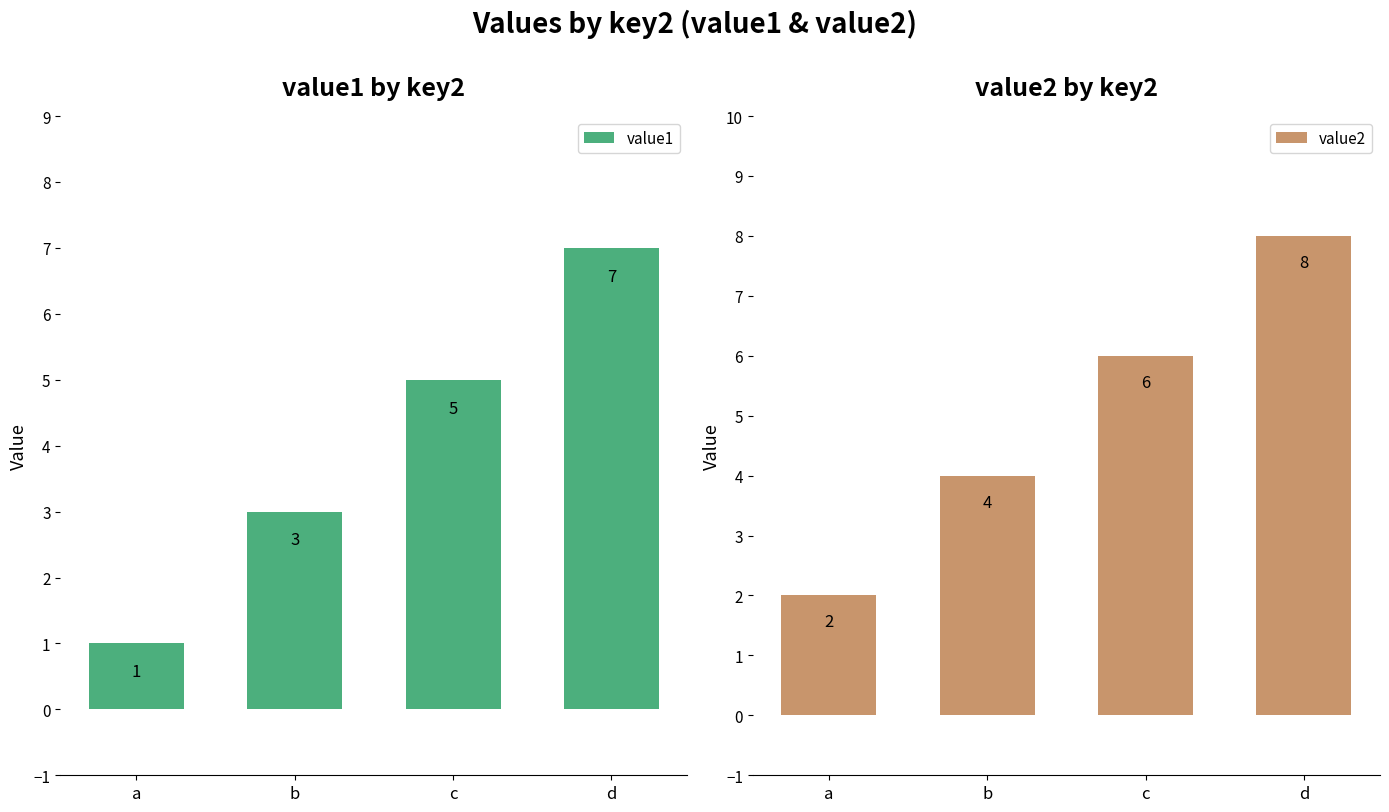

Which series changed the most between b and d?

value1